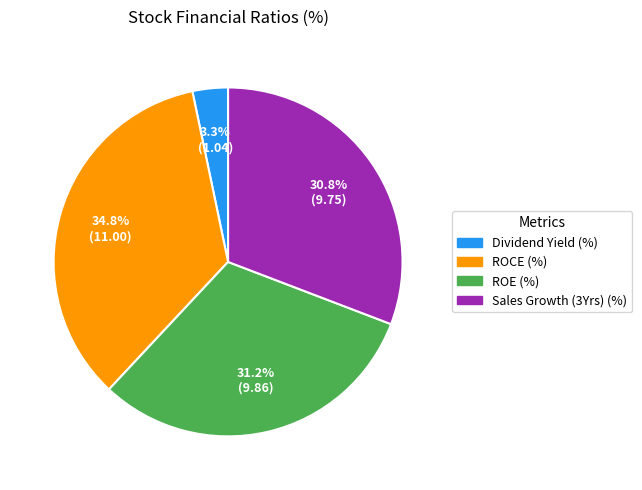

How many slices are in this pie chart?

4